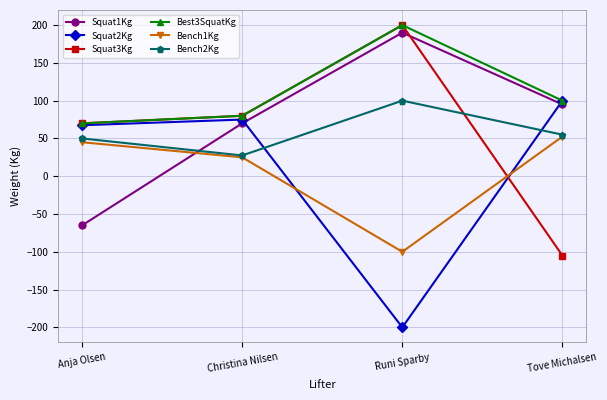

What are all the series names shown in the legend?

Squat1Kg, Squat2Kg, Squat3Kg, Best3SquatKg, Bench1Kg, Bench2Kg